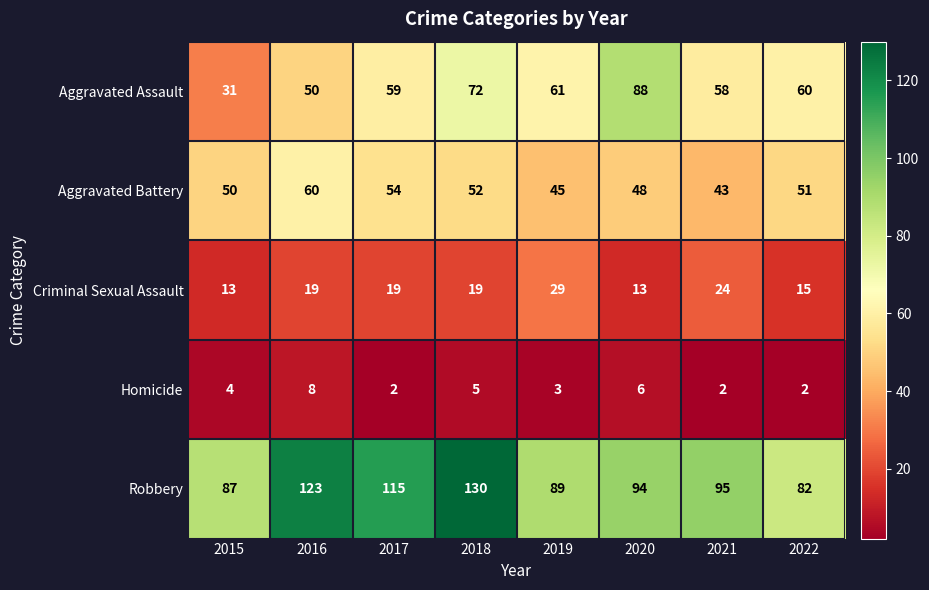

What is the greatest value displayed?

130